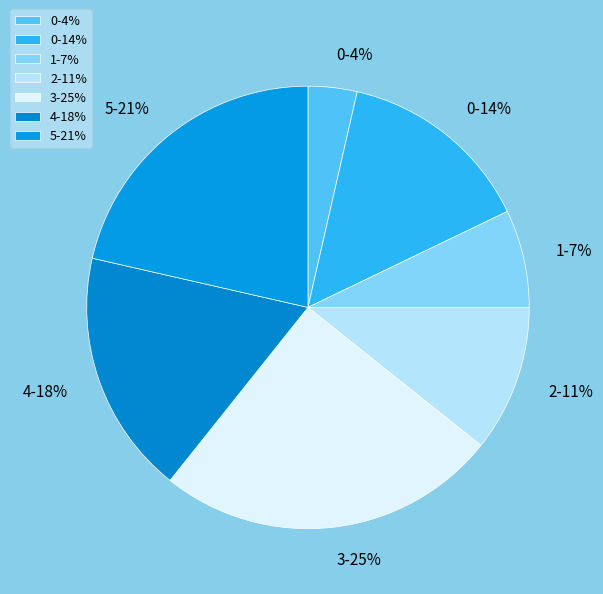

Does any single category account for the majority?

No